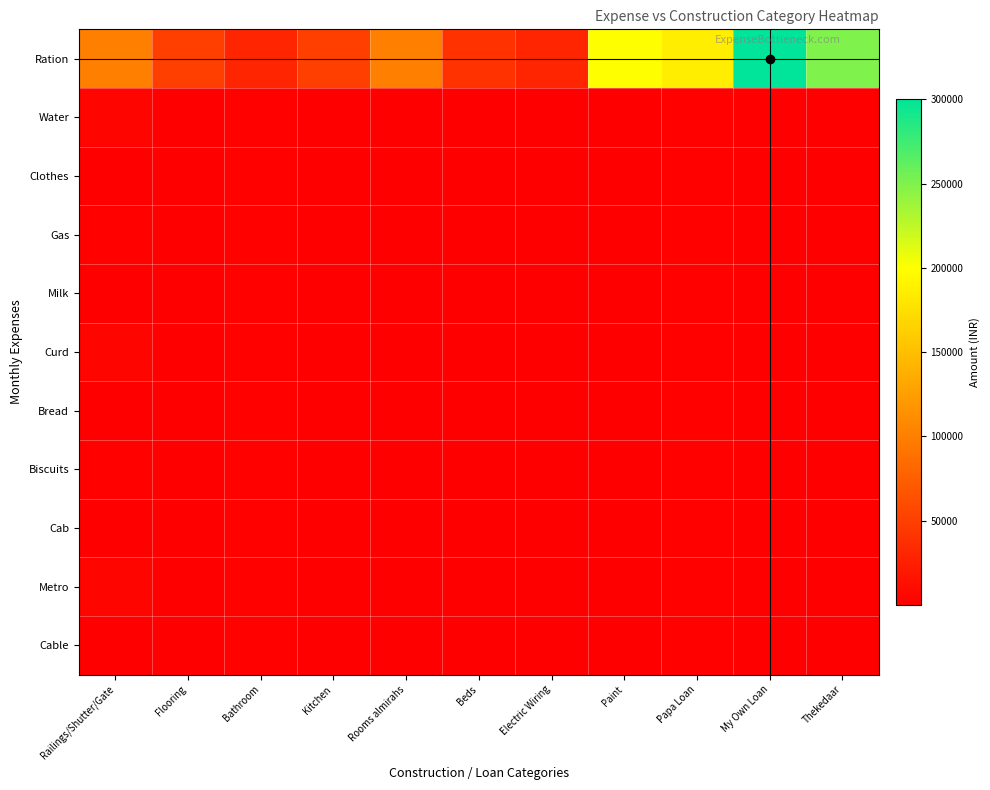

Which series has the largest total across all categories?

Ration